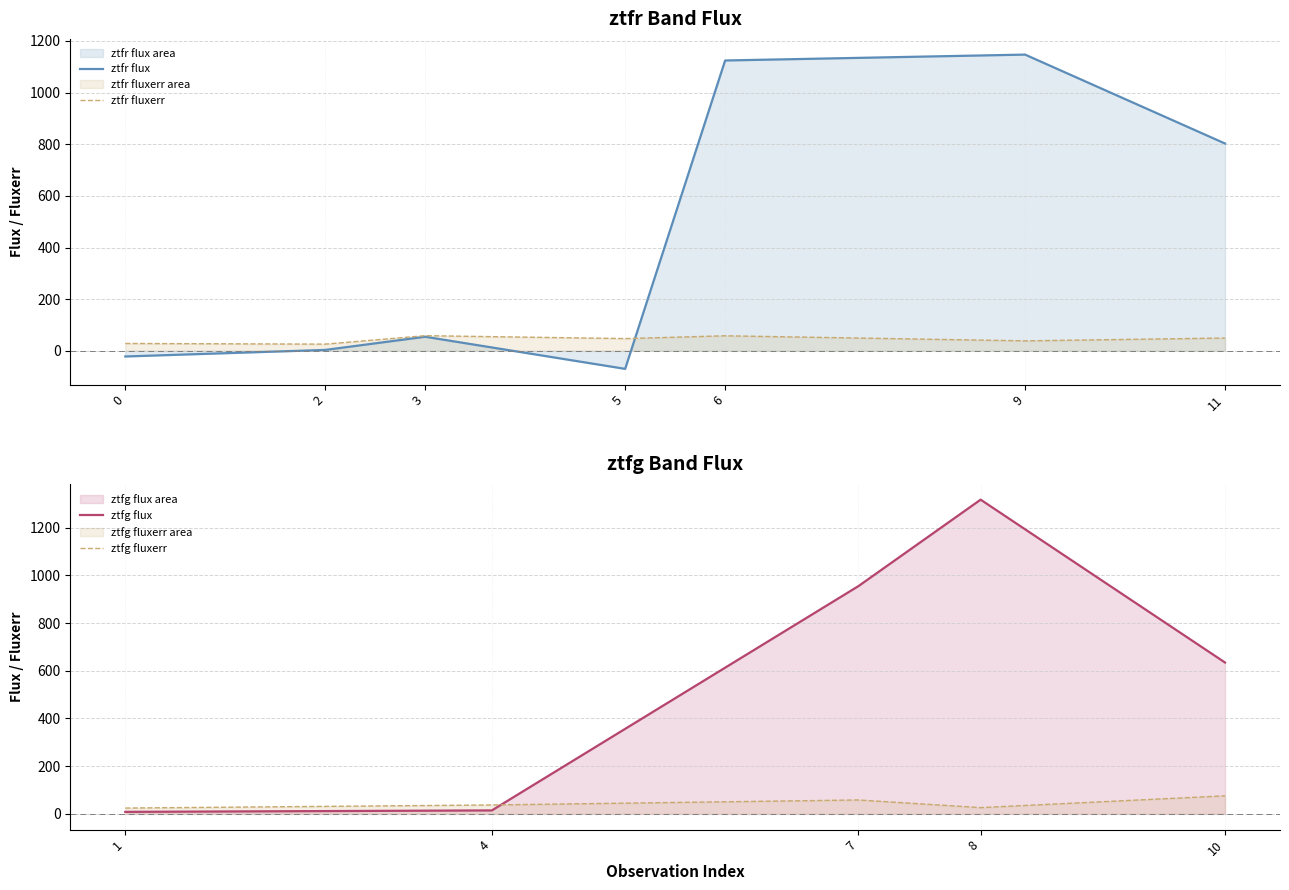

How many intersections are there between ztfg fluxerr and ztfg flux?

1